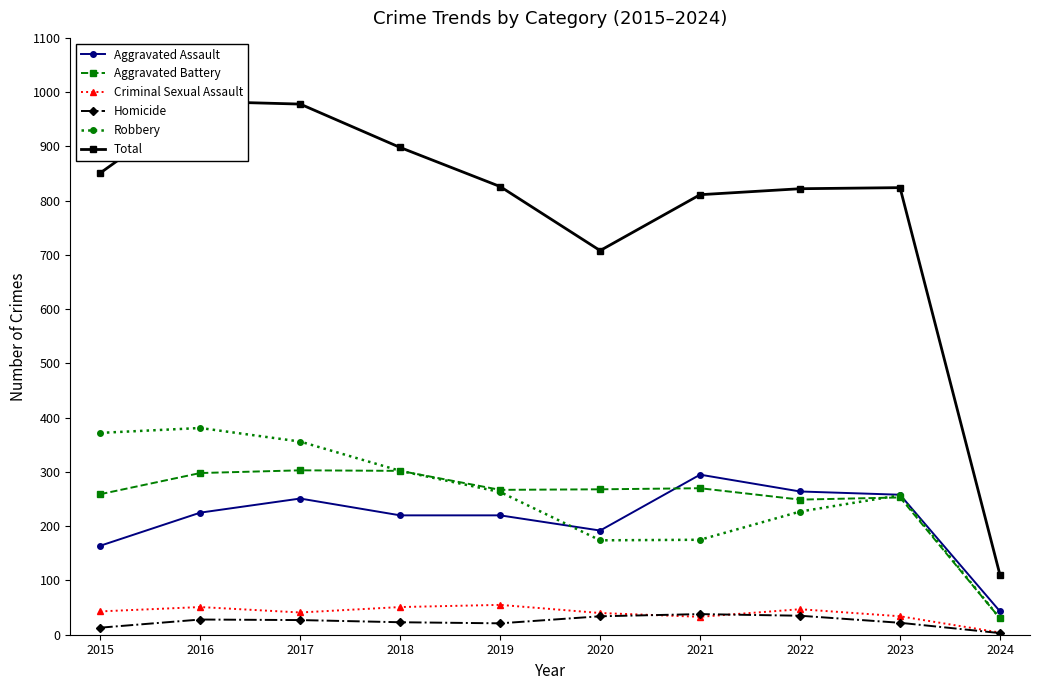

How many times do Homicide and Criminal Sexual Assault cross each other?

2